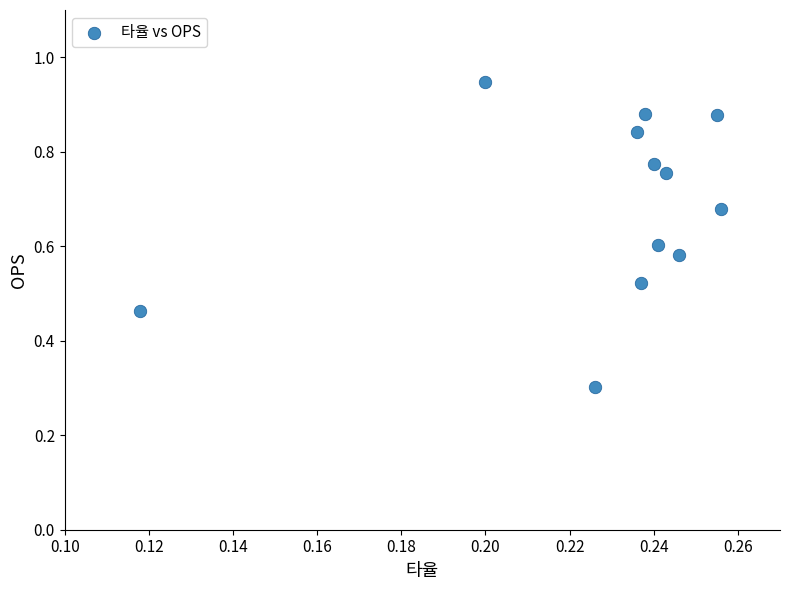

What Y value in the scatter plot is closest to 0?

0.3